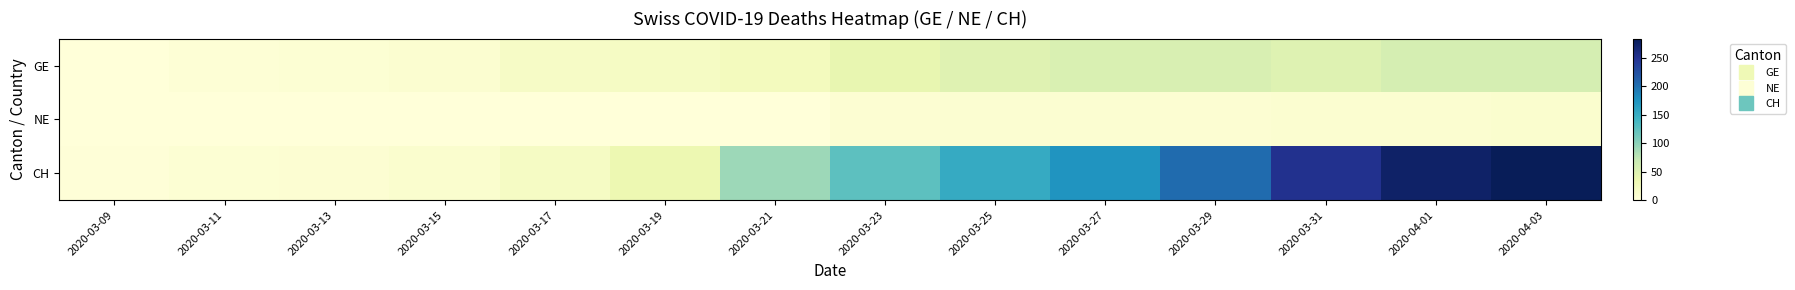

What is the total value across all series at 2020-03-19?

53